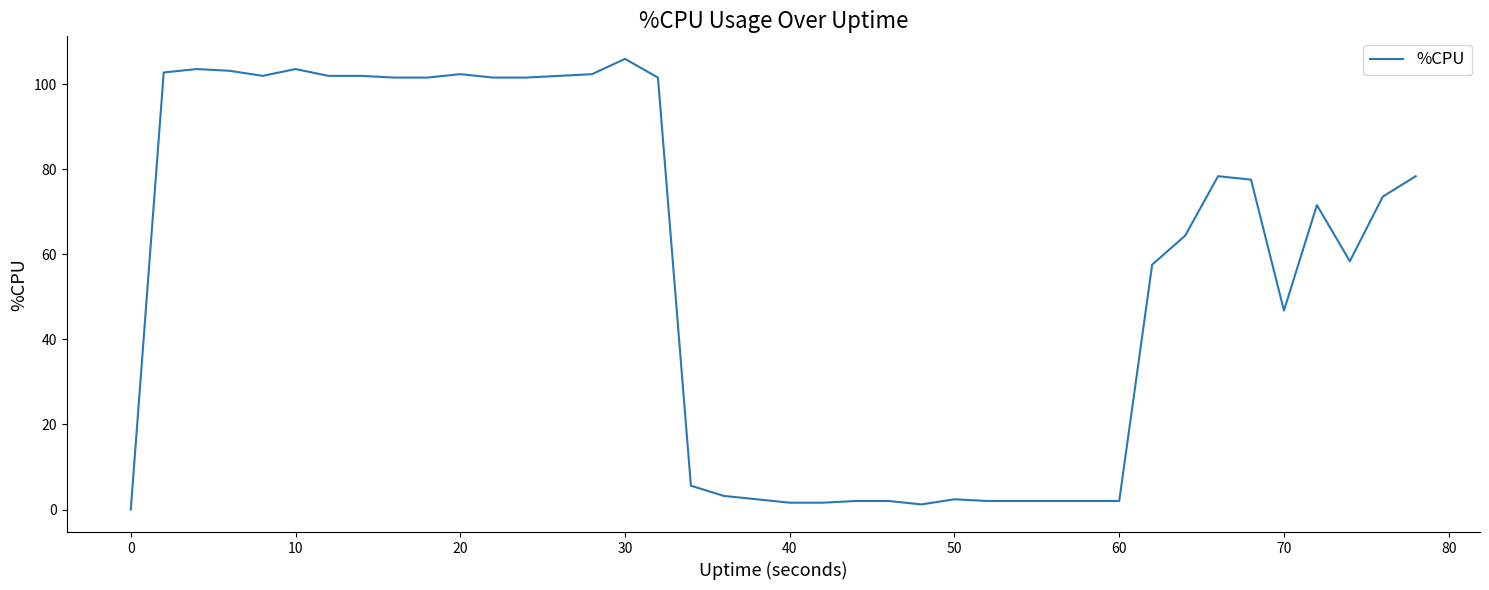

What is the greatest value displayed?

106.0